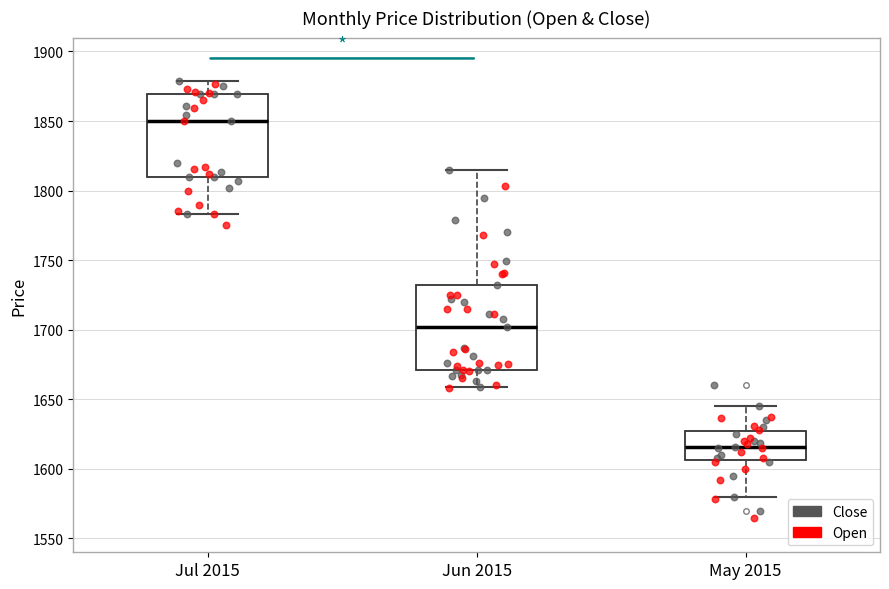

Where does the lower whisker of the box for May 2015 end on the y-axis? The values are not printed on the chart, so give them approximately, as read against the axis.

1580